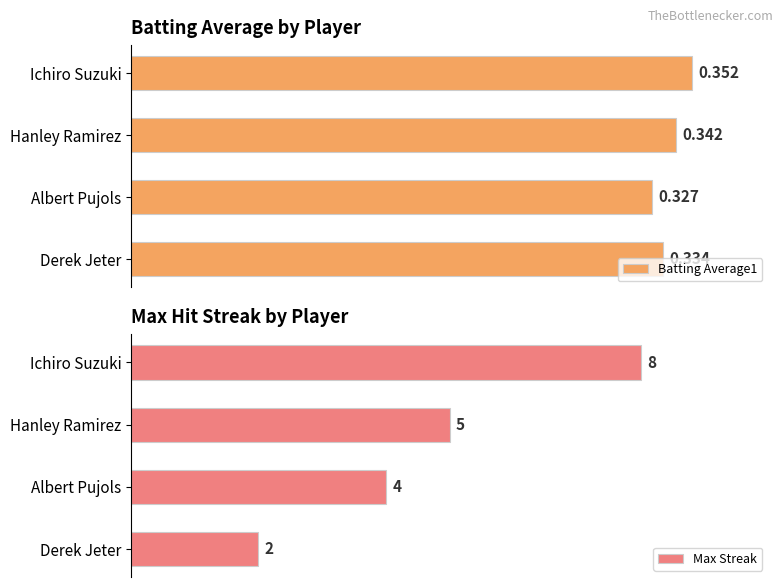

How many bars are there in each group?

2